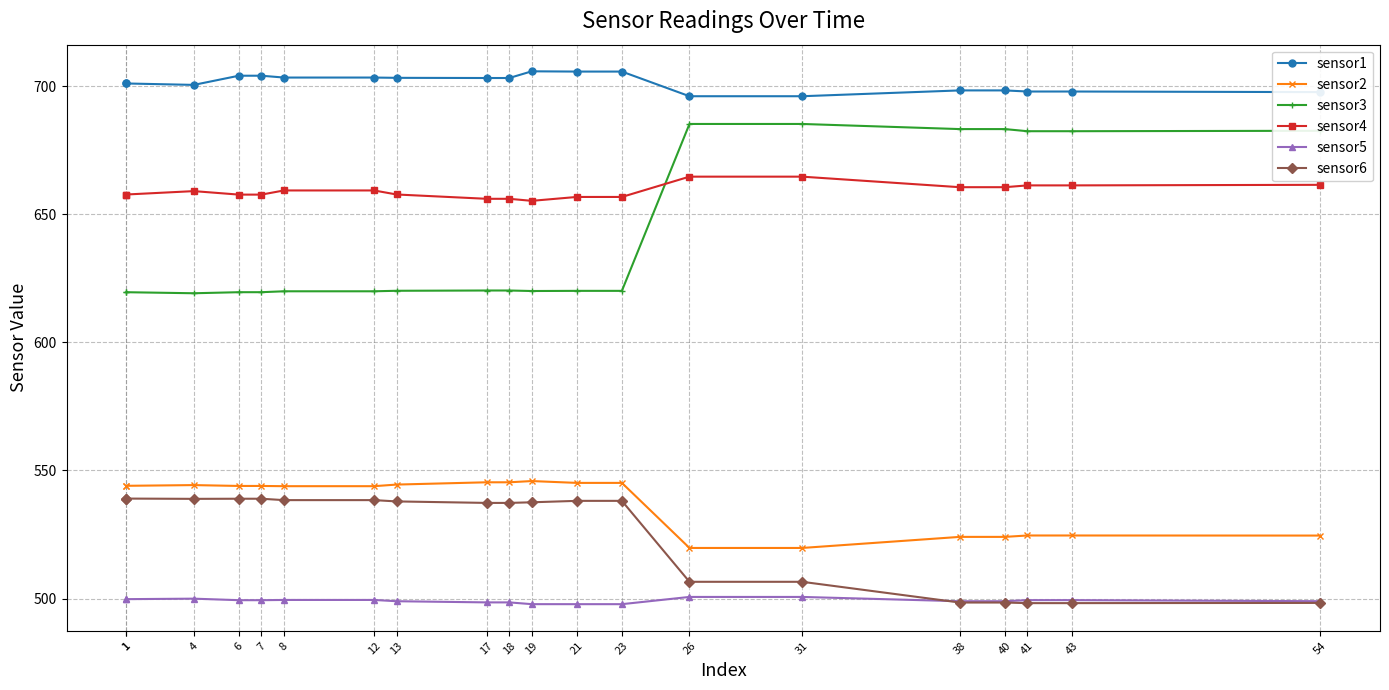

True or false: sensor3 and sensor4 cross at least once.

True